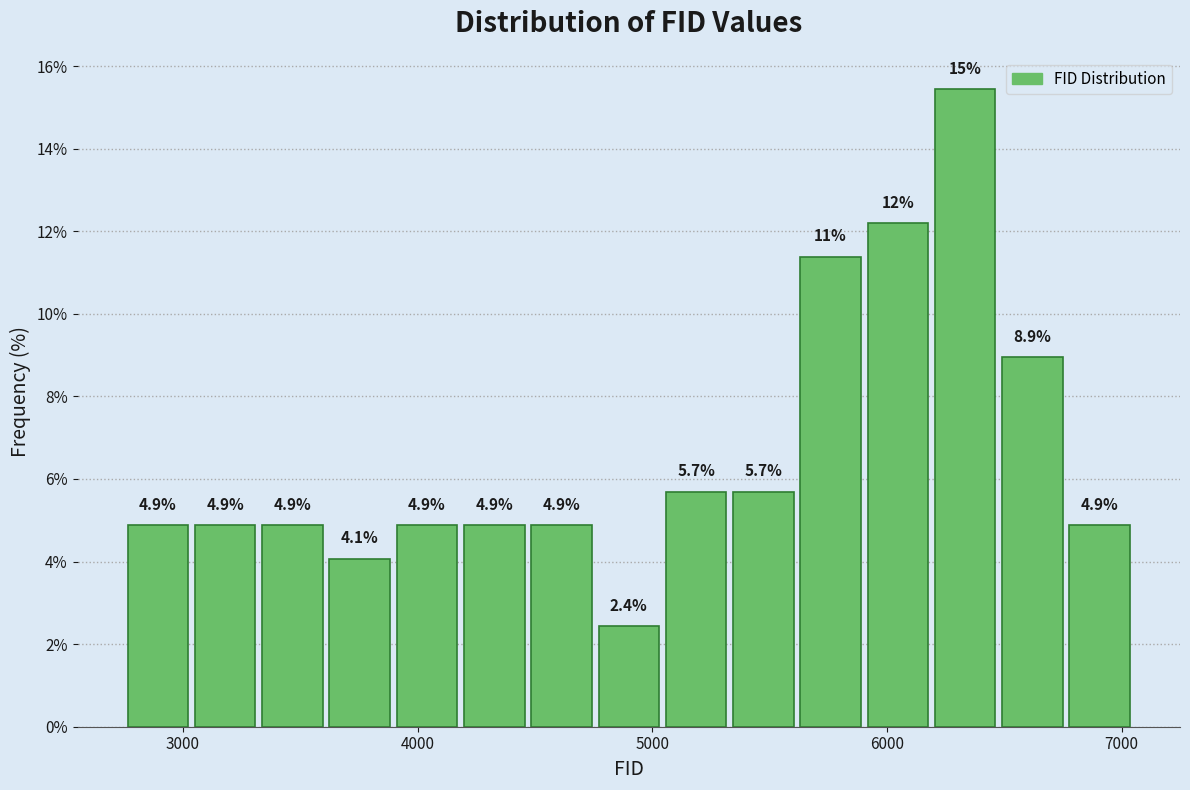

Read against the x-axis, roughly where is the centre of the tallest bar?

6300